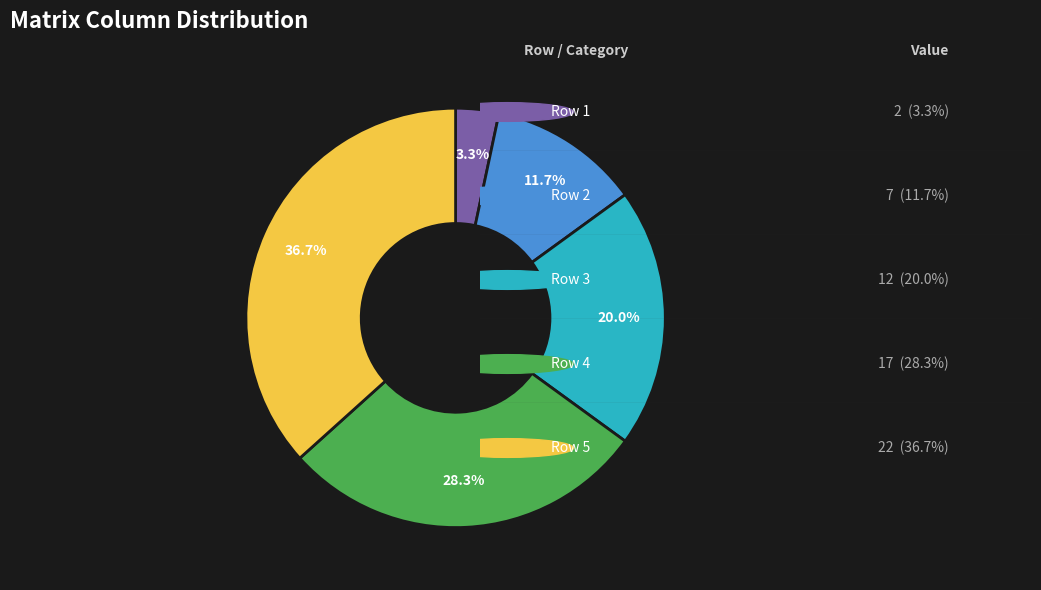

Is there a majority slice in this chart?

No